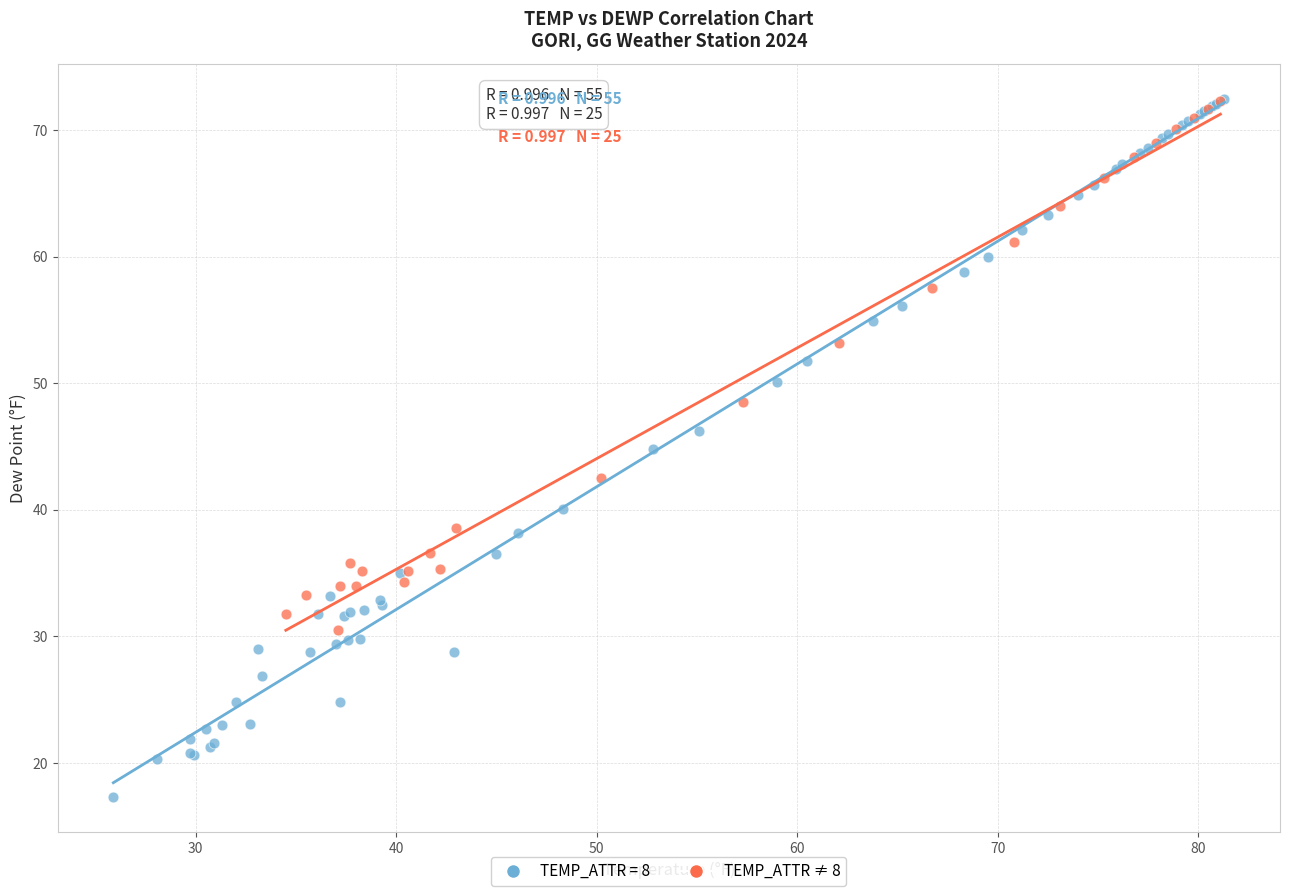

Which series contains the lowest Y value?

TEMP_ATTR = 8